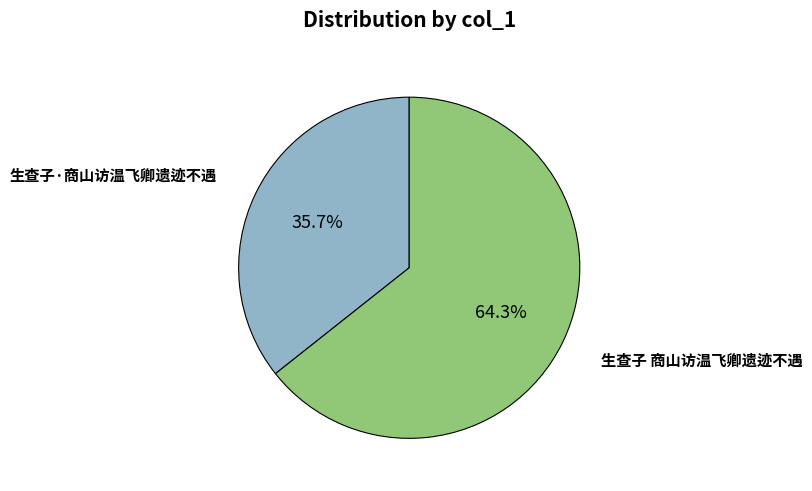

What percentage is the 生查子 商山访温飞卿遗迹不遇 slice, to the nearest percent?

64%